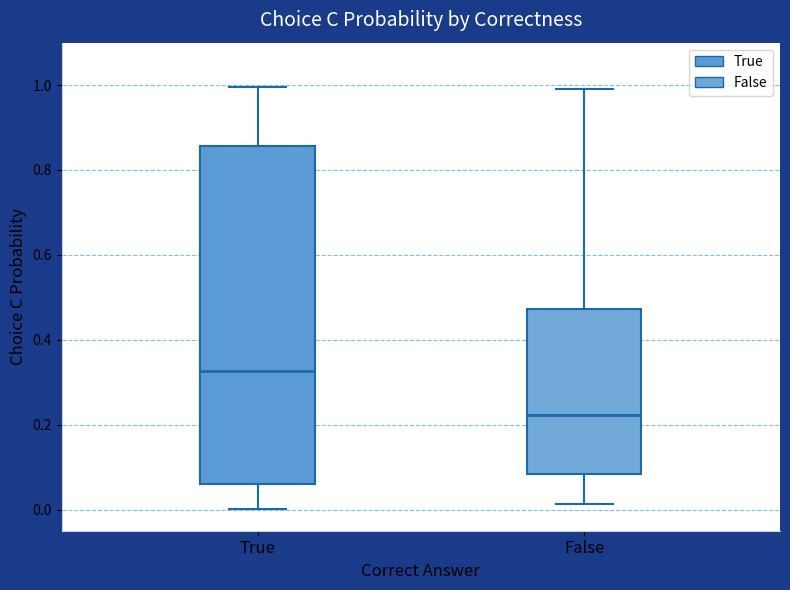

Reading left to right, read every box against the y-axis: the position of its median line, the range the box covers, and the ends of its whiskers. The values are not printed on the chart, so give them approximately, as read against the axis.

True: median 0.32, box 0.06 to 0.86, whiskers 0.00 to 1.00
False: median 0.22, box 0.08 to 0.48, whiskers 0.02 to 1.00